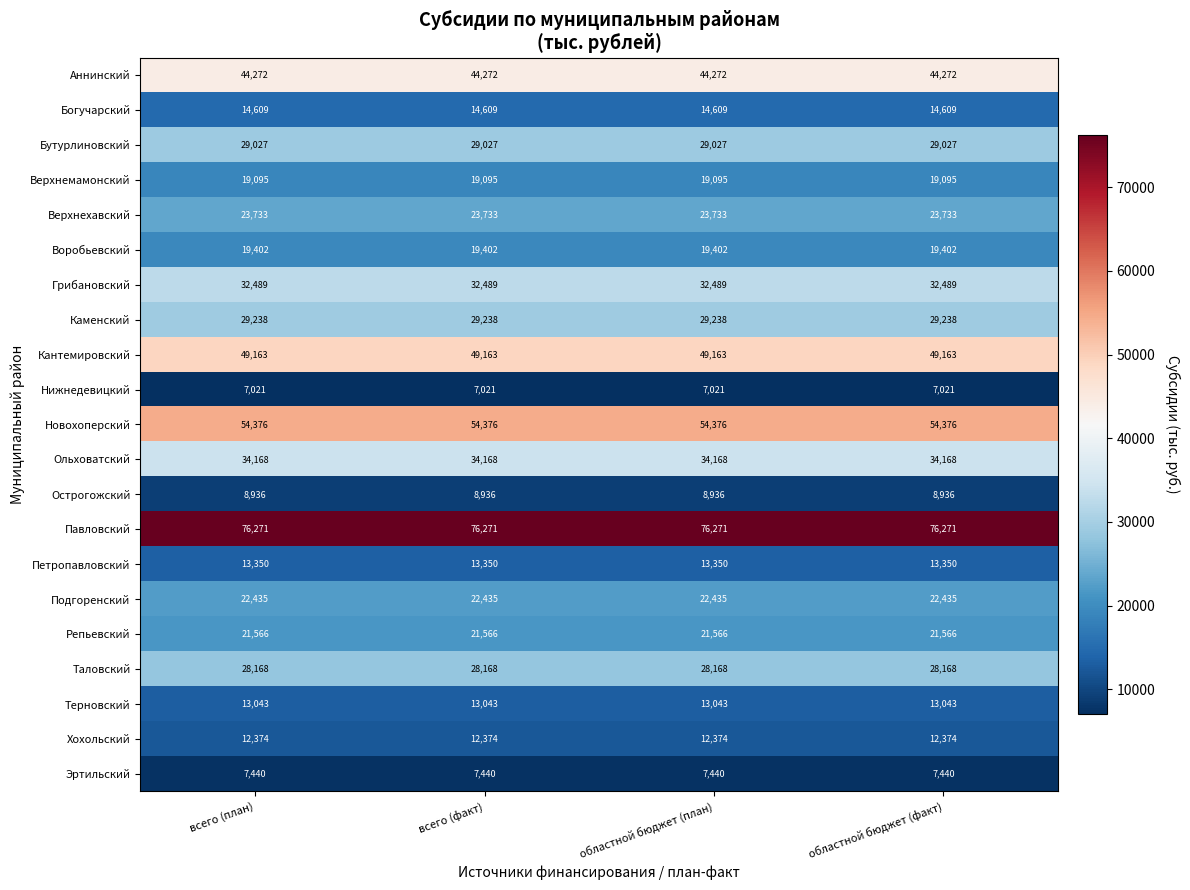

How many series are shown in this chart?

21